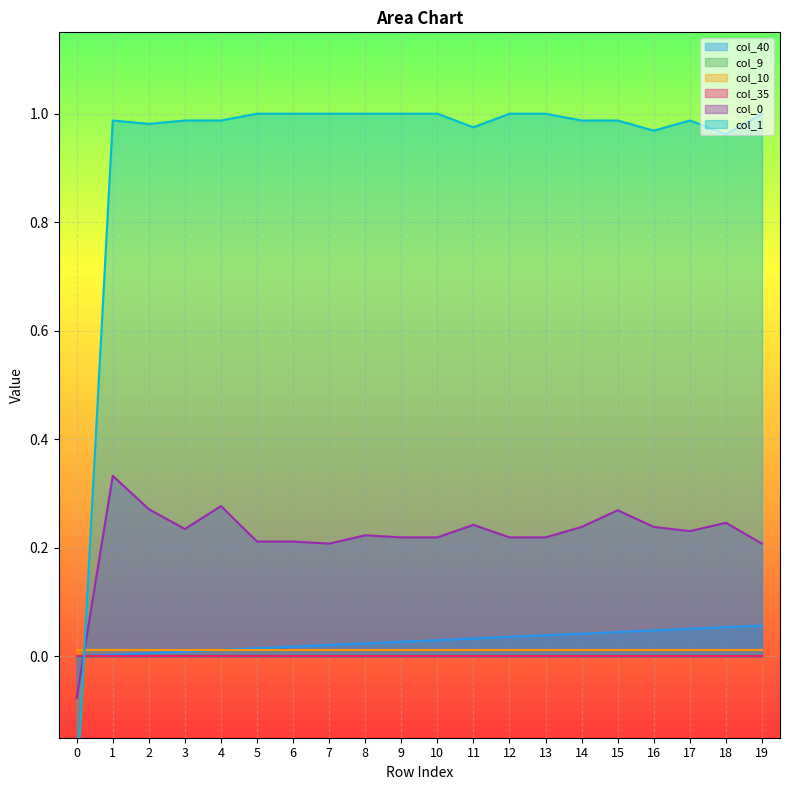

What is the value of the col_40 point at the 19th from the left?

0.1